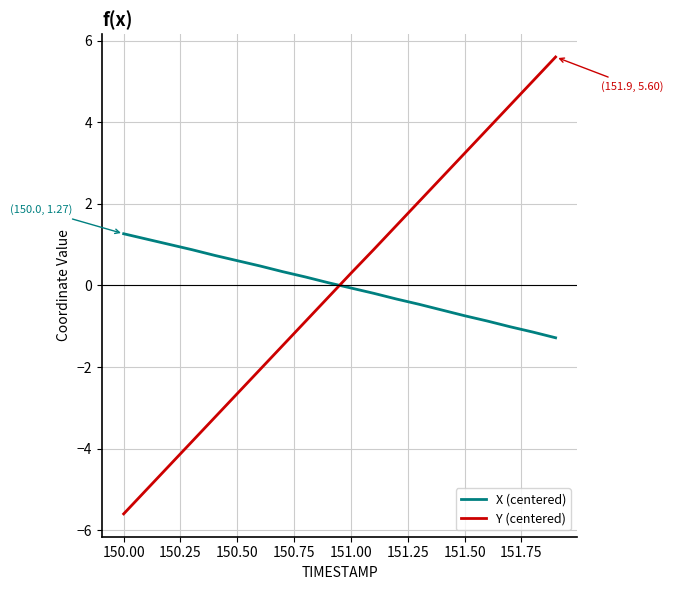

What is the greatest value displayed?

5.6